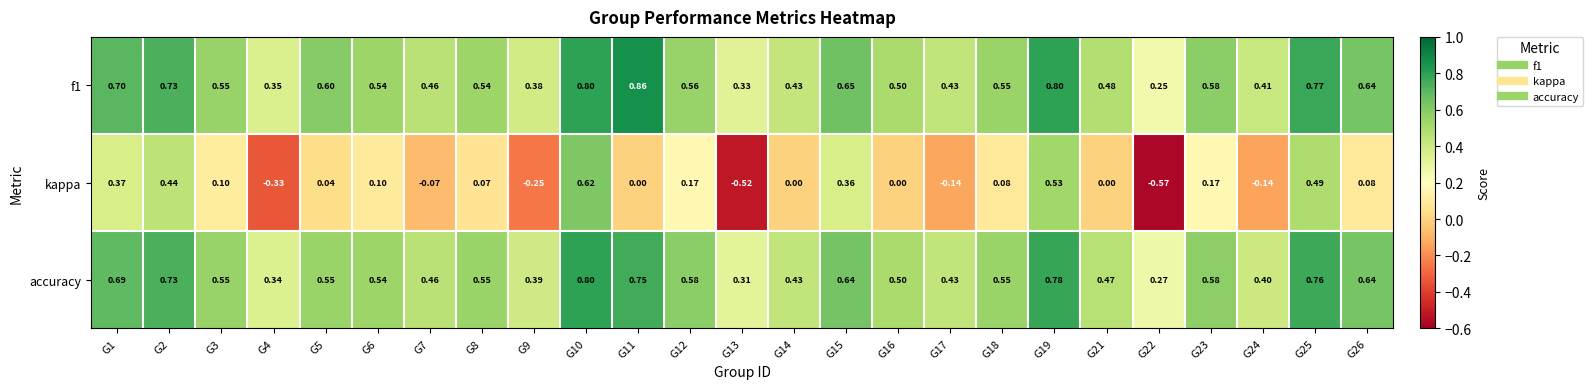

Is the value of kappa at G3 greater than the value of f1 at G15?

No